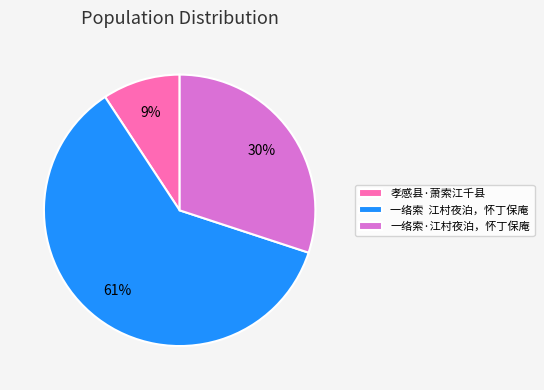

What is the largest slice in the pie chart?

一络索 江村夜泊，怀丁保庵